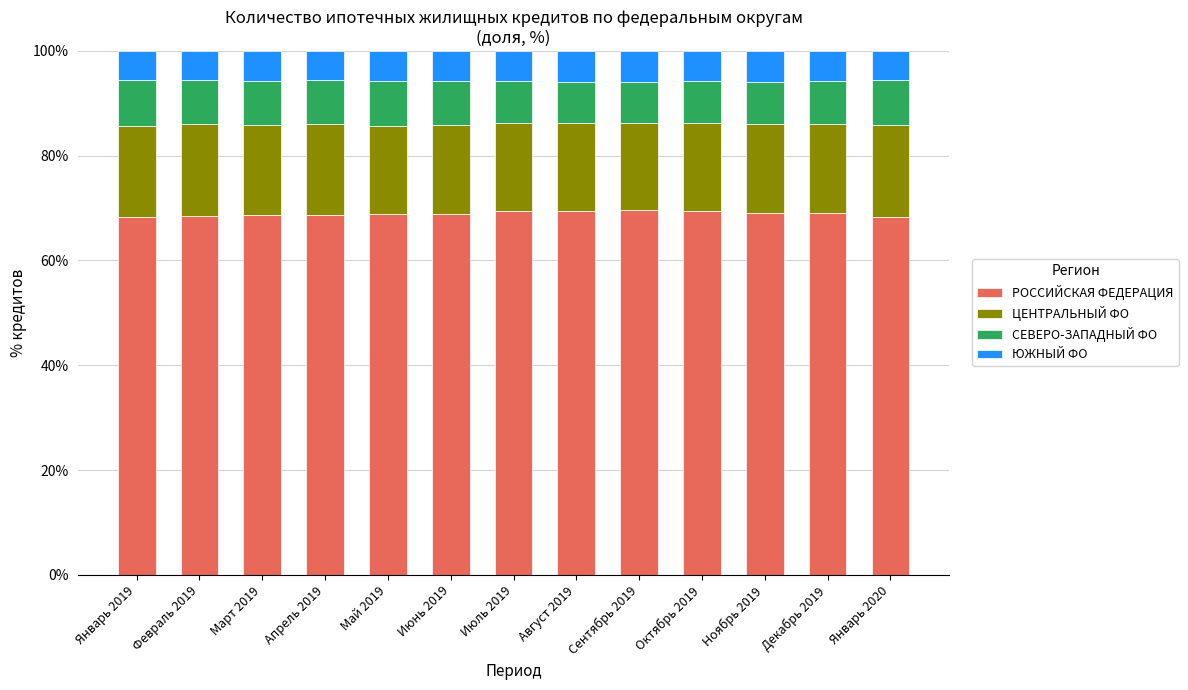

What is the total value across all series at Октябрь 2019?

100.0